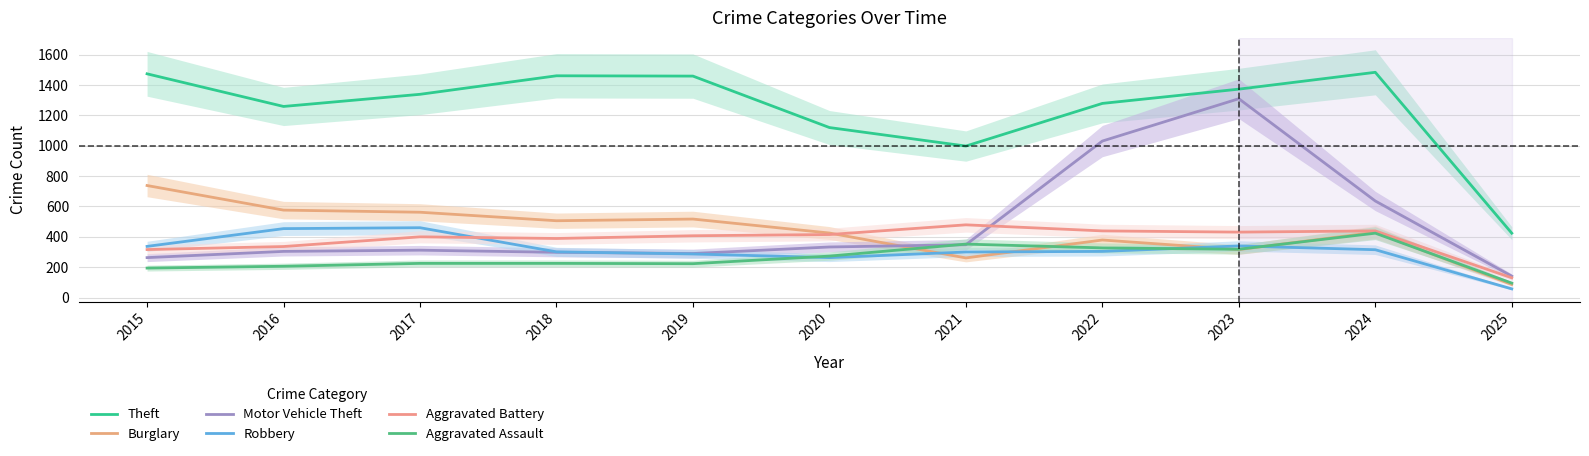

In Robbery, how many points are higher than both neighbors (excluding endpoints)?

2